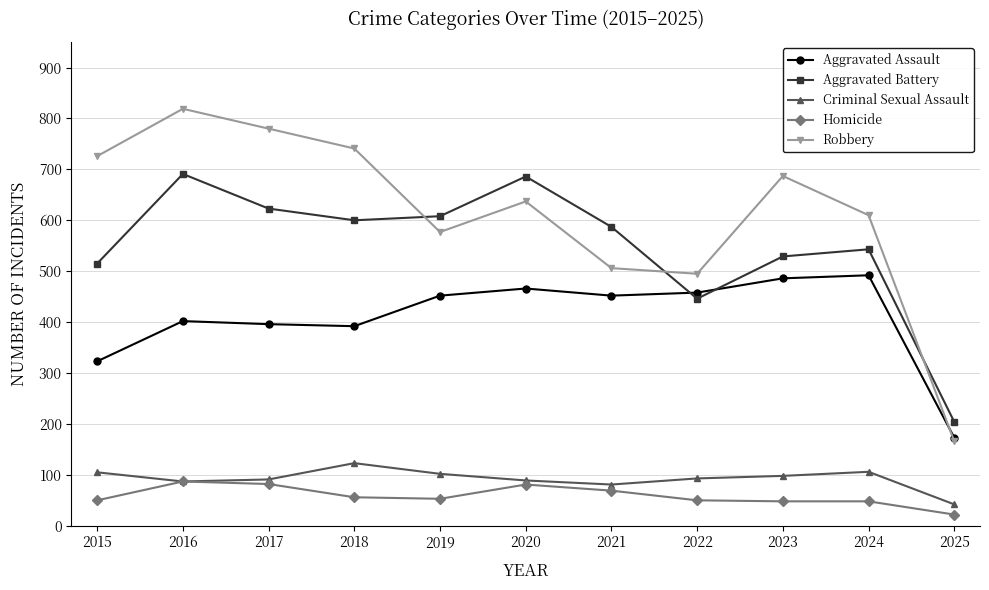

Which category has the lowest value in the Robbery series?

2025